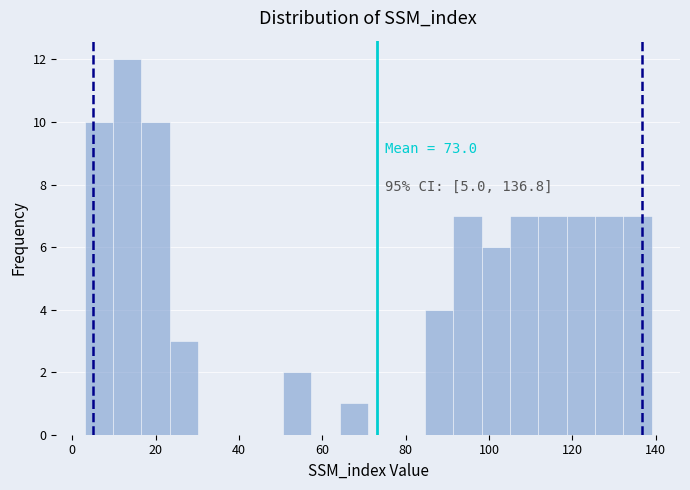

Read against the x-axis, roughly where is the centre of the tallest bar?

14